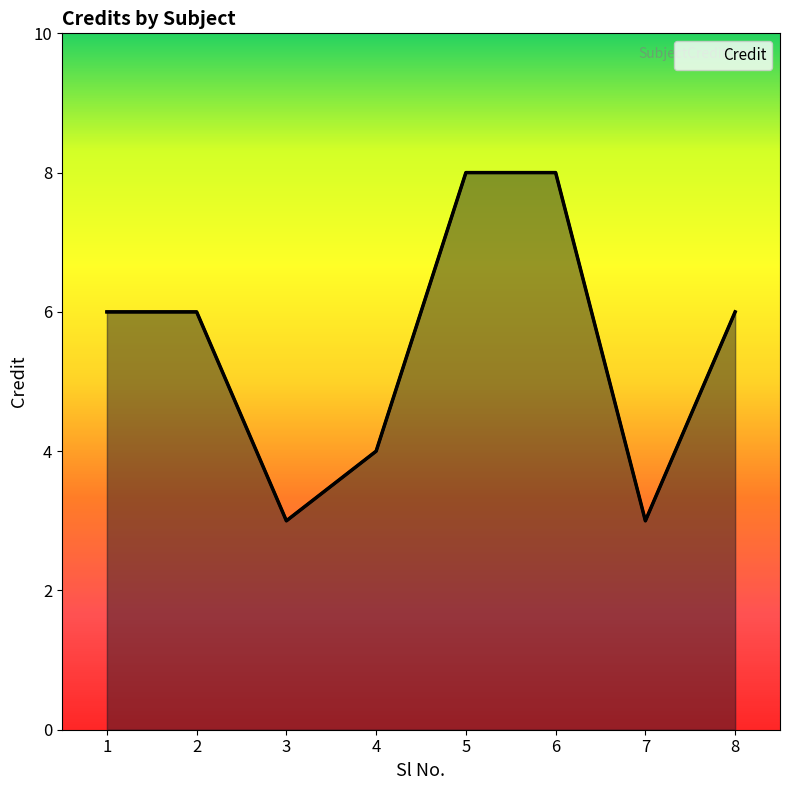

How many distinct data groups are displayed?

1